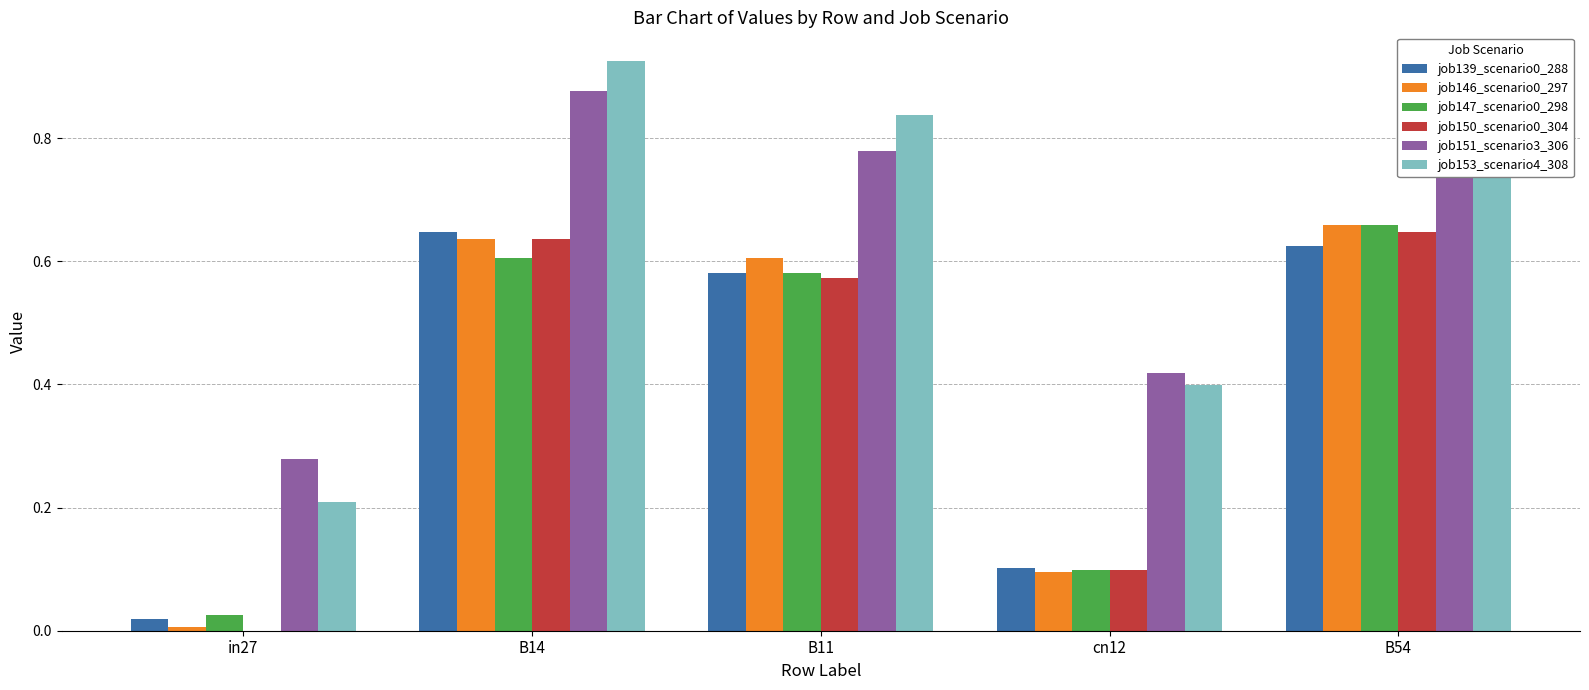

True or false: job153_scenario4_308 has a value of 0.2 at in27.

True